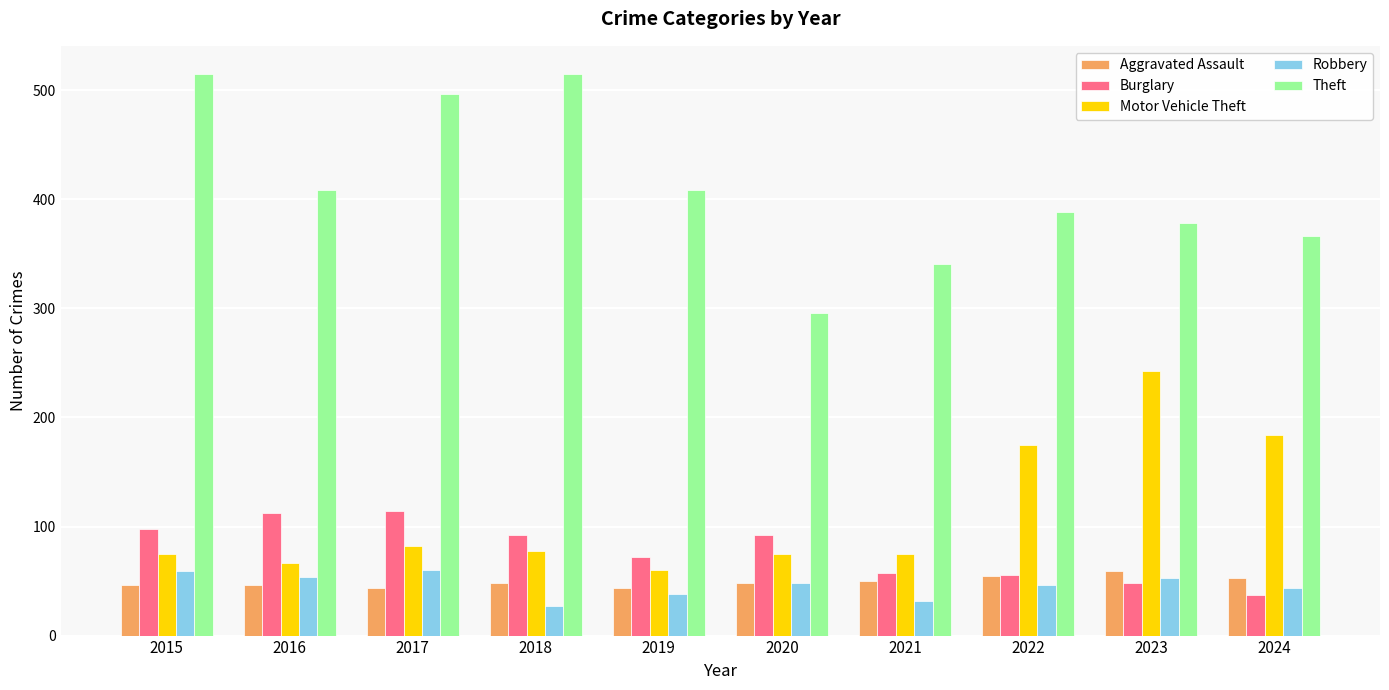

What is the value of the Aggravated Assault bar at the 5th from the left?

44